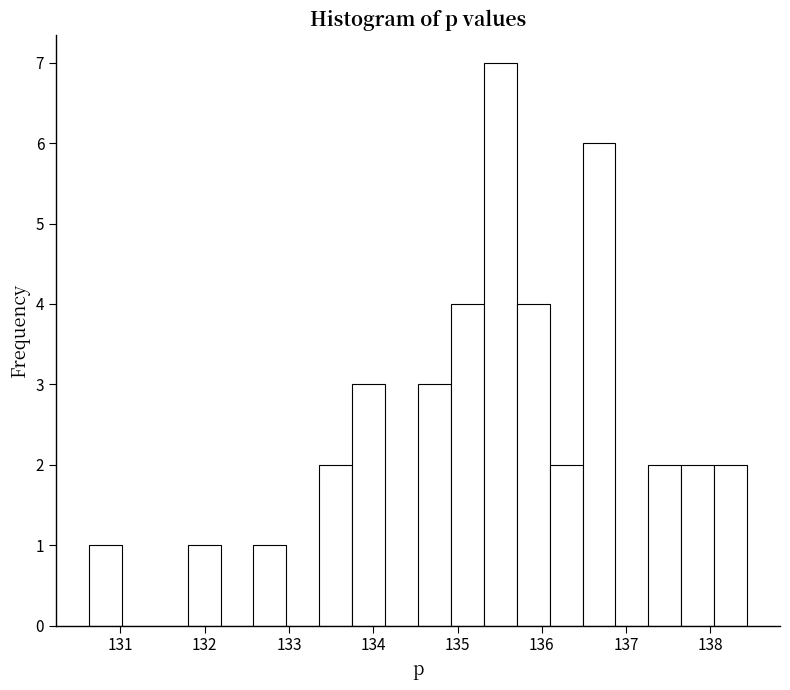

Around what value on the x-axis is the tallest bar? Give the approximate position of its centre, as read against the axis.

135.5